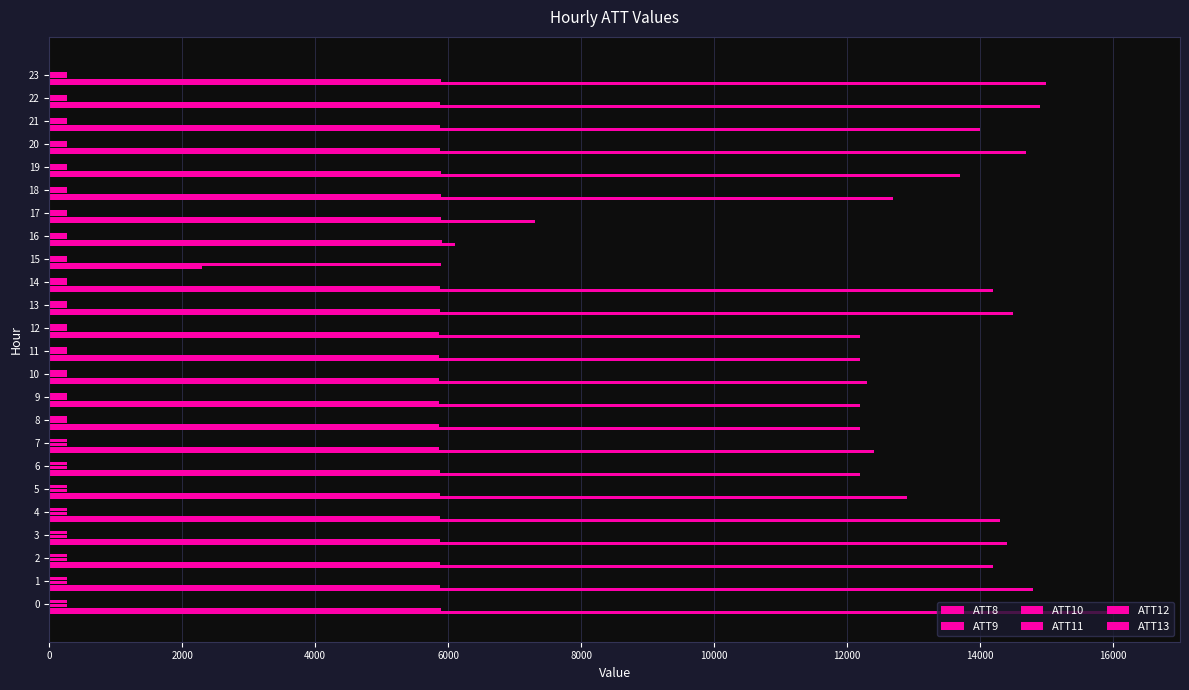

How many distinct data groups are displayed?

6